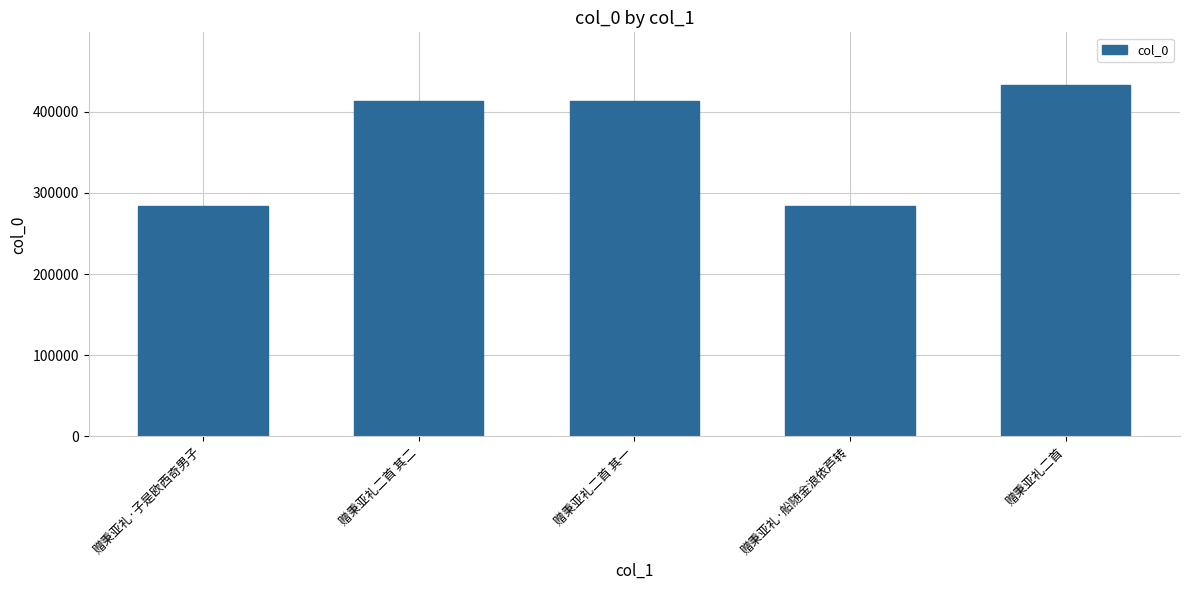

What is the difference between the maximum and second lowest values?

148562